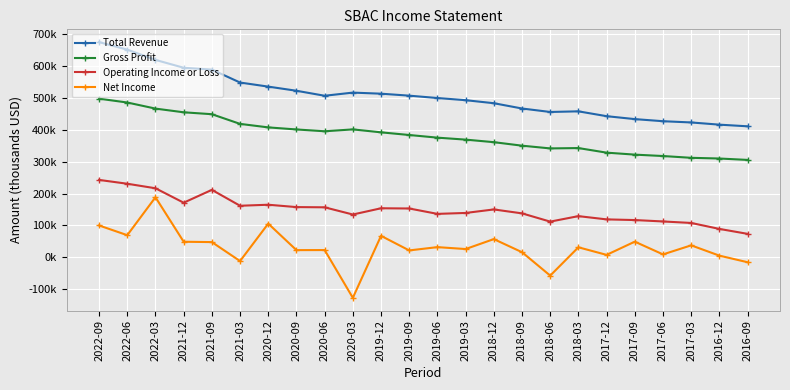

True or false: Net Income and Total Revenue cross at least once.

False